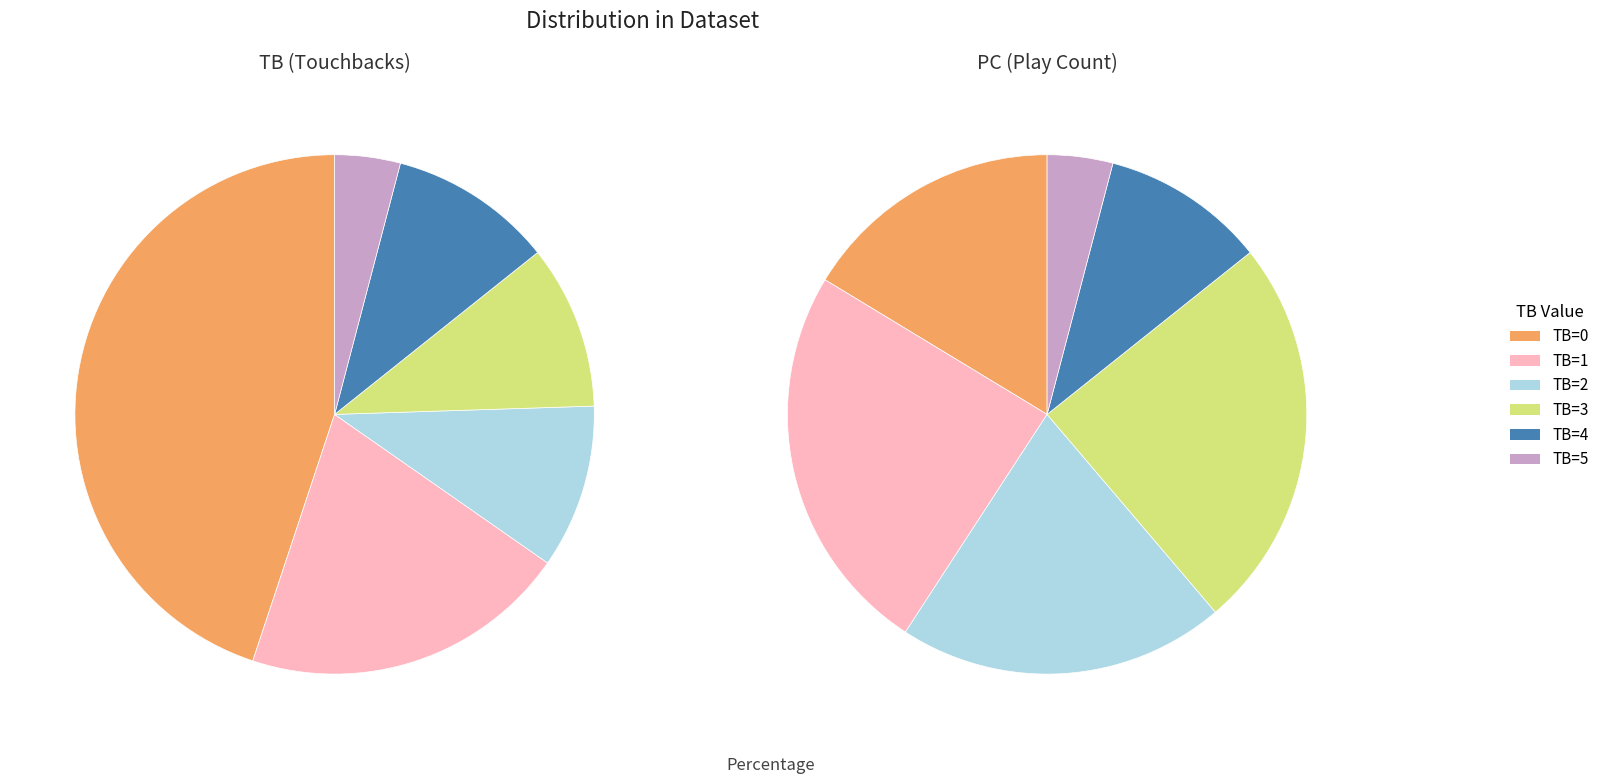

How much of the chart is everything except 1?

79.6%